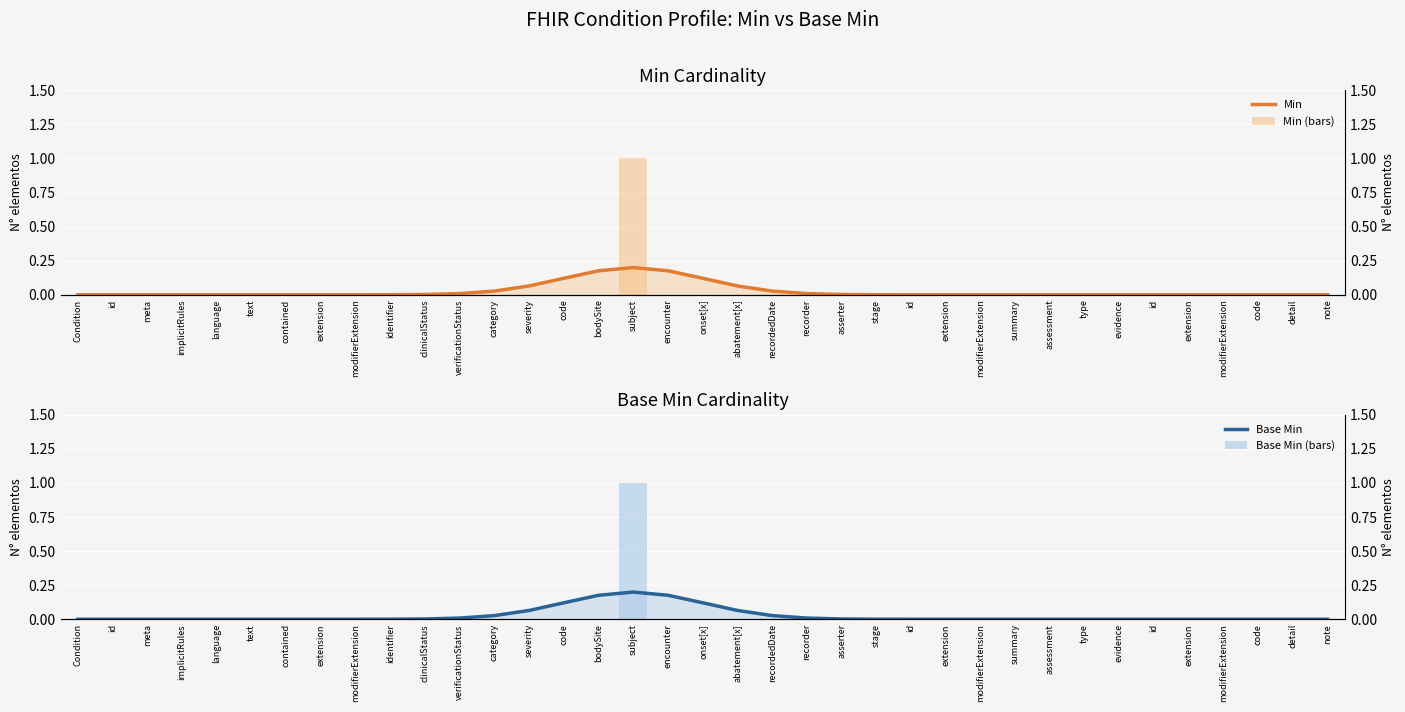

What is the label of the 7th bar from the right?

evidence